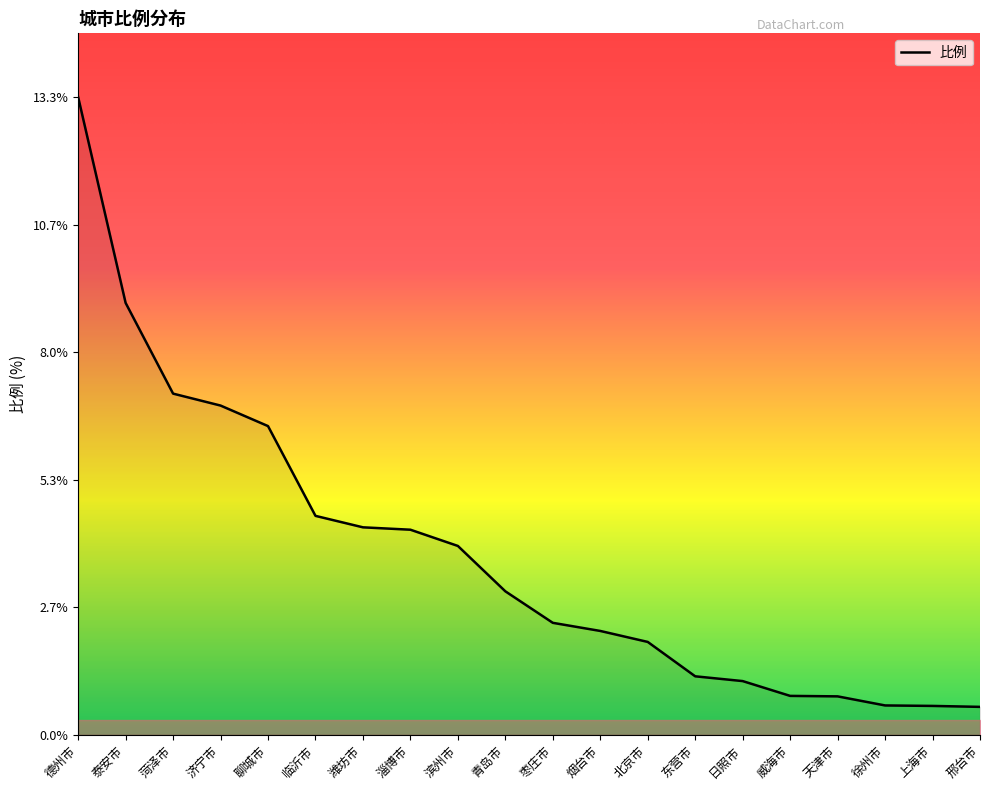

What value does the data have at 烟台市?

2.2